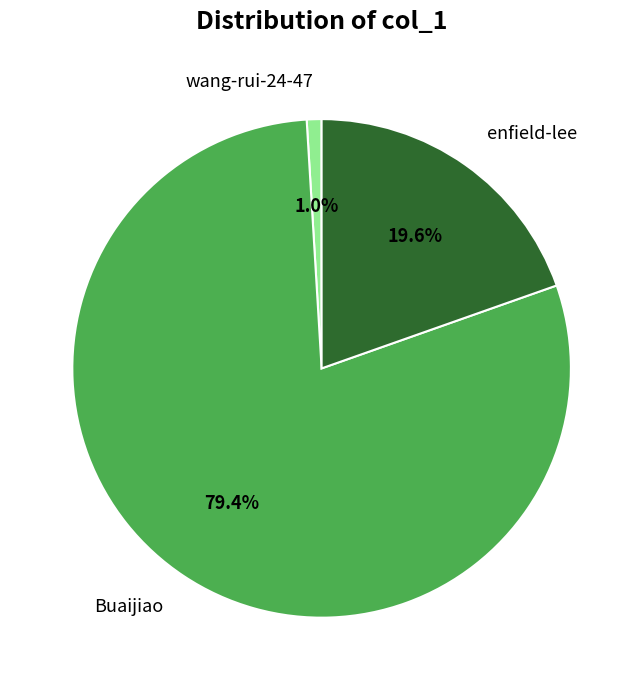

What is the largest slice in the pie chart?

Buaijiao